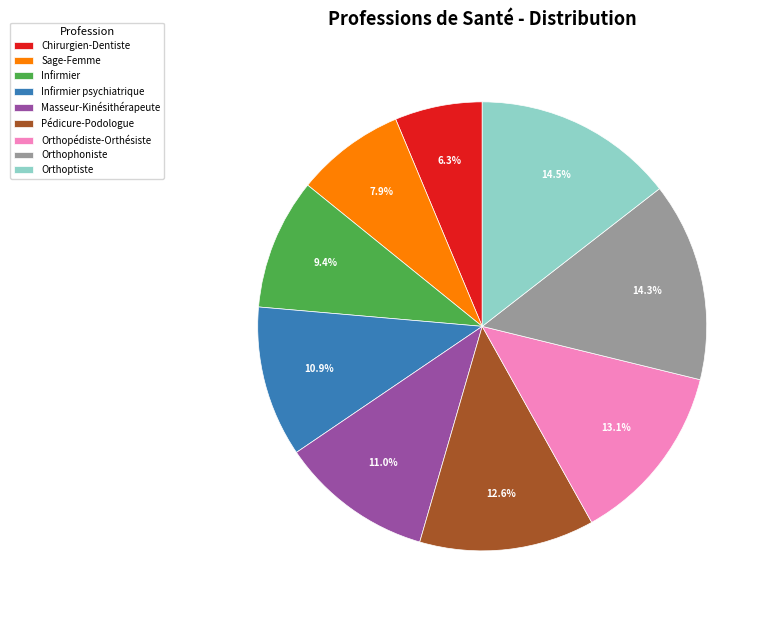

How many slices are in this pie chart?

9